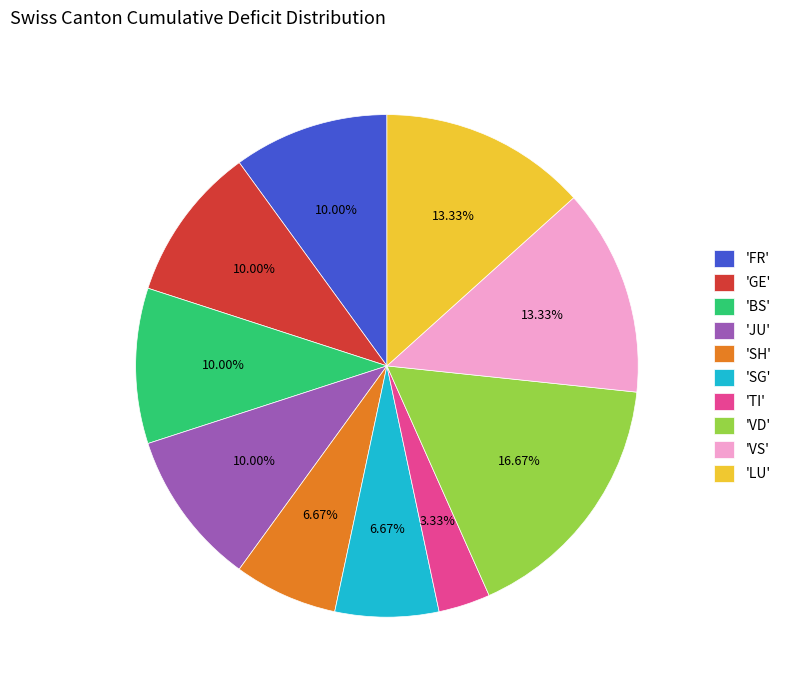

How many slices are in this pie chart?

10